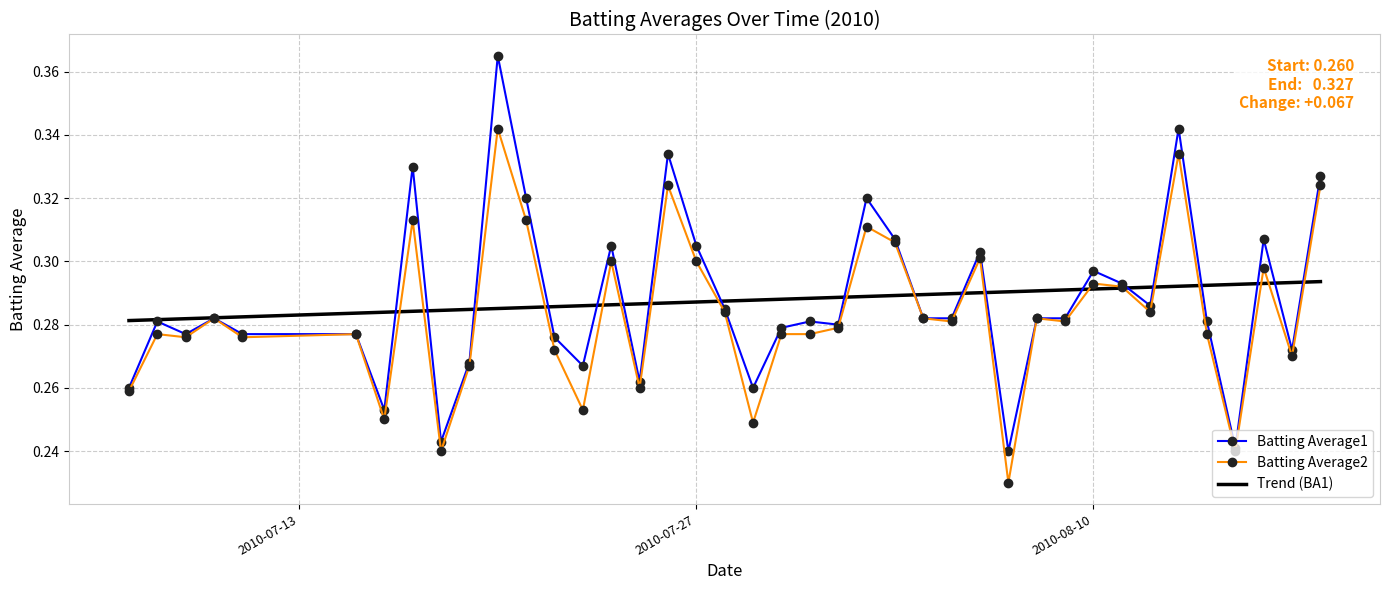

Between 2010-07-23 and 2010-08-18, which series saw the biggest shift?

Batting Average2